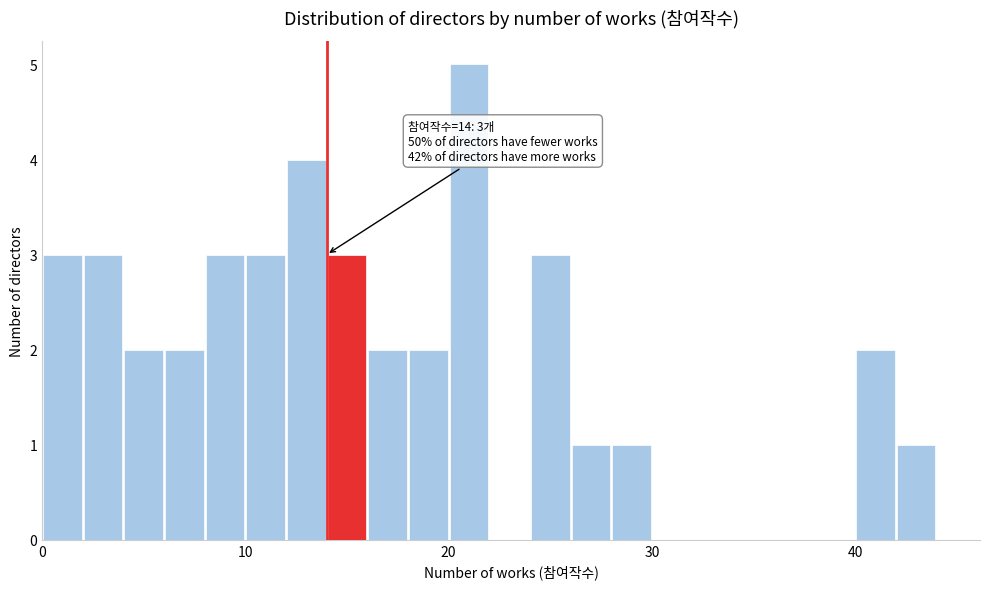

Around what value on the x-axis is the tallest bar? Give the approximate position of its centre, as read against the axis.

21